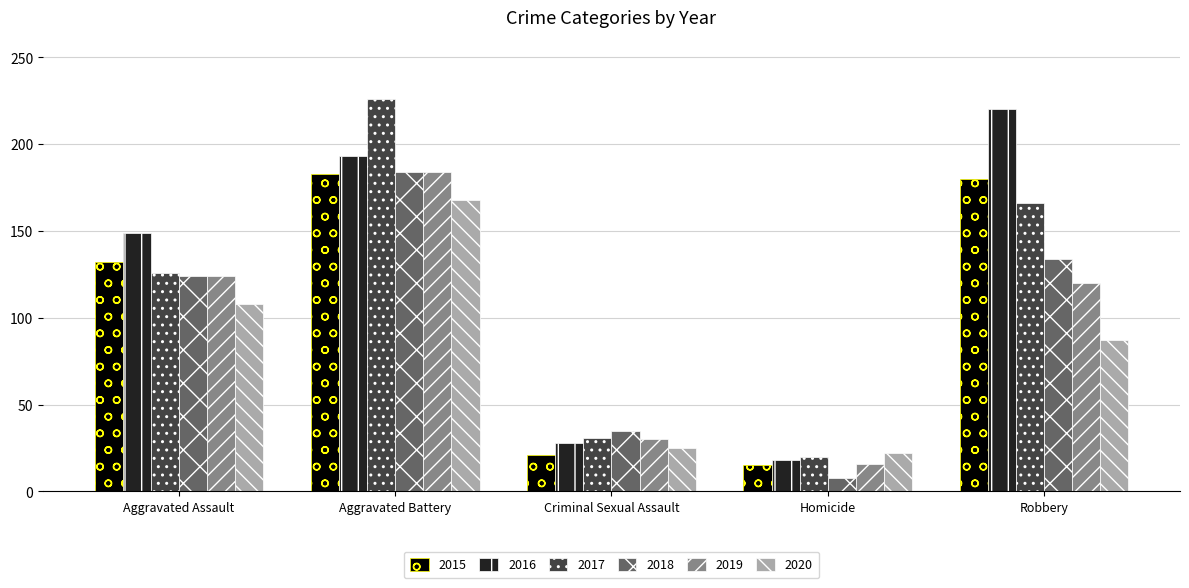

Where is 2017 nearest to the value 123?

Aggravated Assault